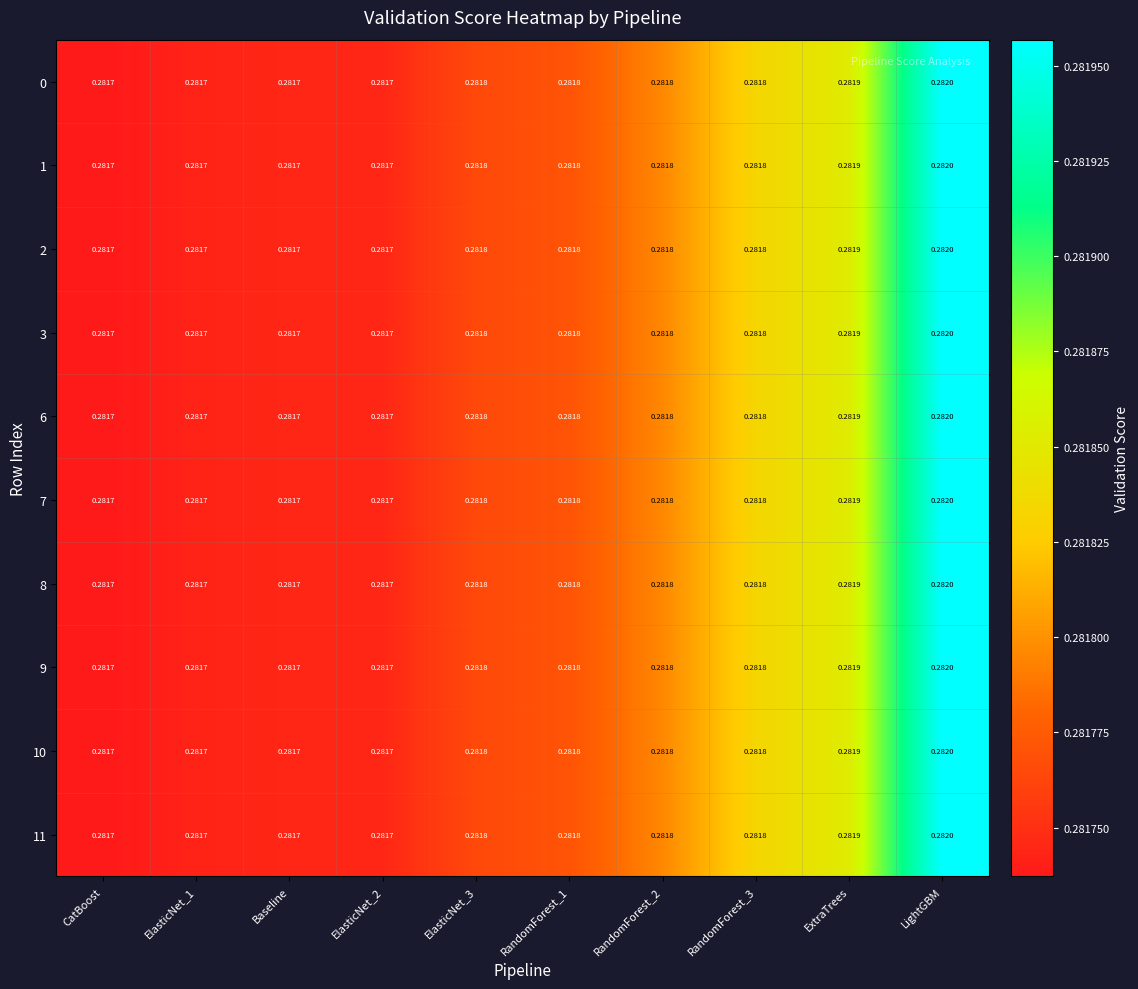

At which category is the sum across all series the highest?

LightGBM